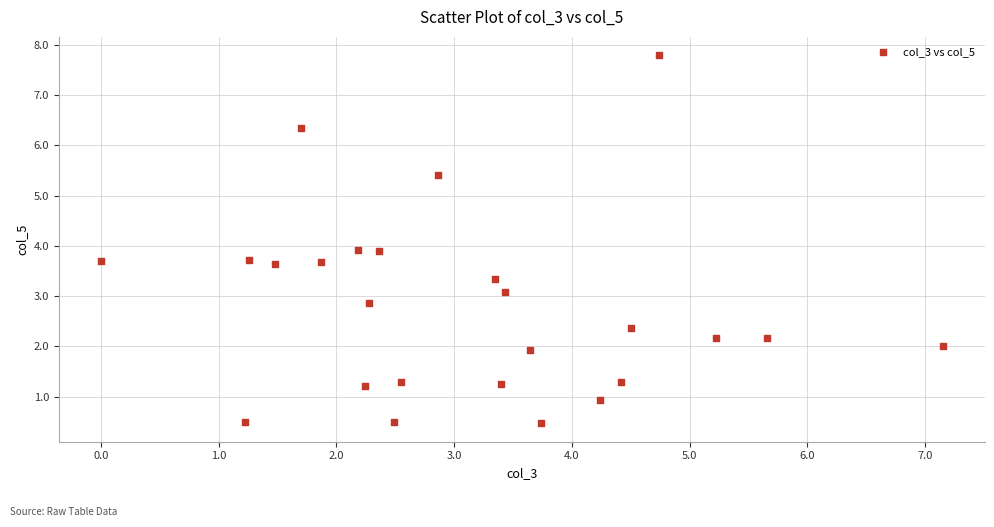

What is the range of X values (max minus min)?

7.2